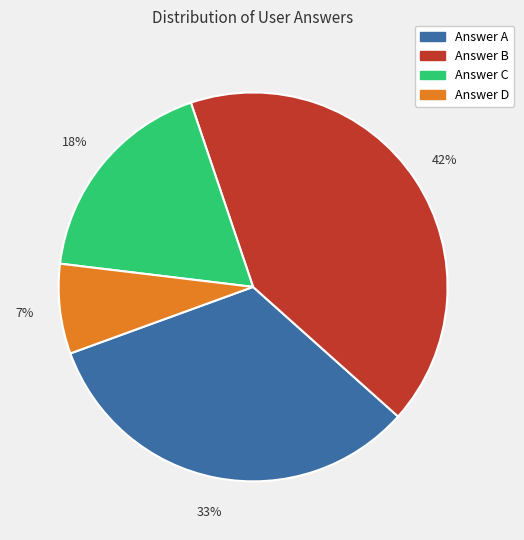

To the nearest percent, what is the difference between the Answer A and Answer B slice percentages?

9%